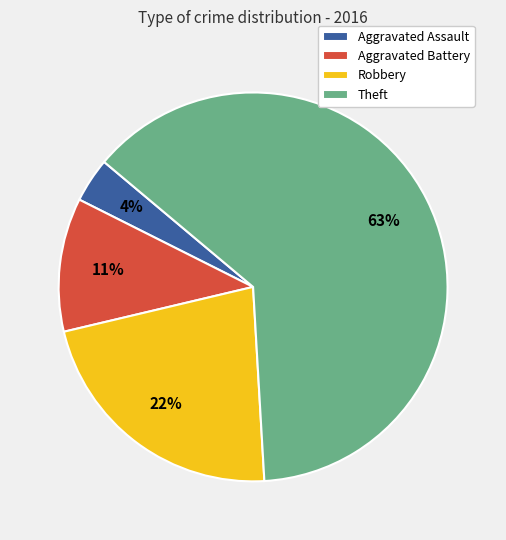

To the nearest percent, what is the average slice percentage?

25%